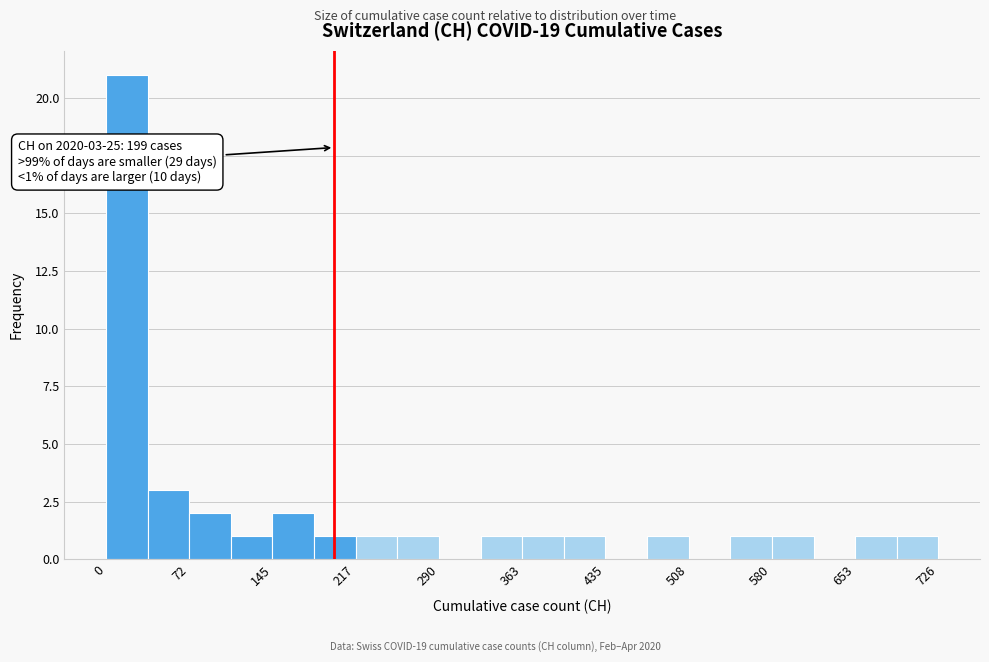

Around what value on the x-axis is the tallest bar? Give the approximate position of its centre, as read against the axis.

20